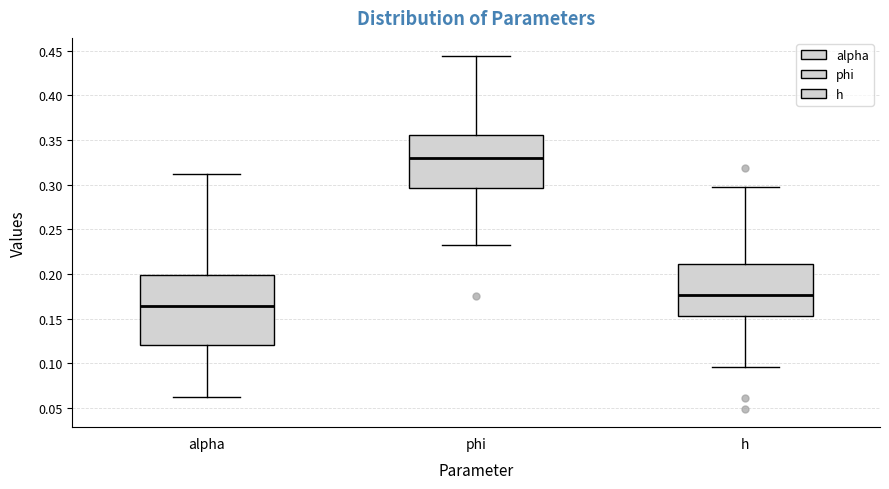

Where is the lower edge of the box for h on the y-axis? The values are not printed on the chart, so give them approximately, as read against the axis.

0.155